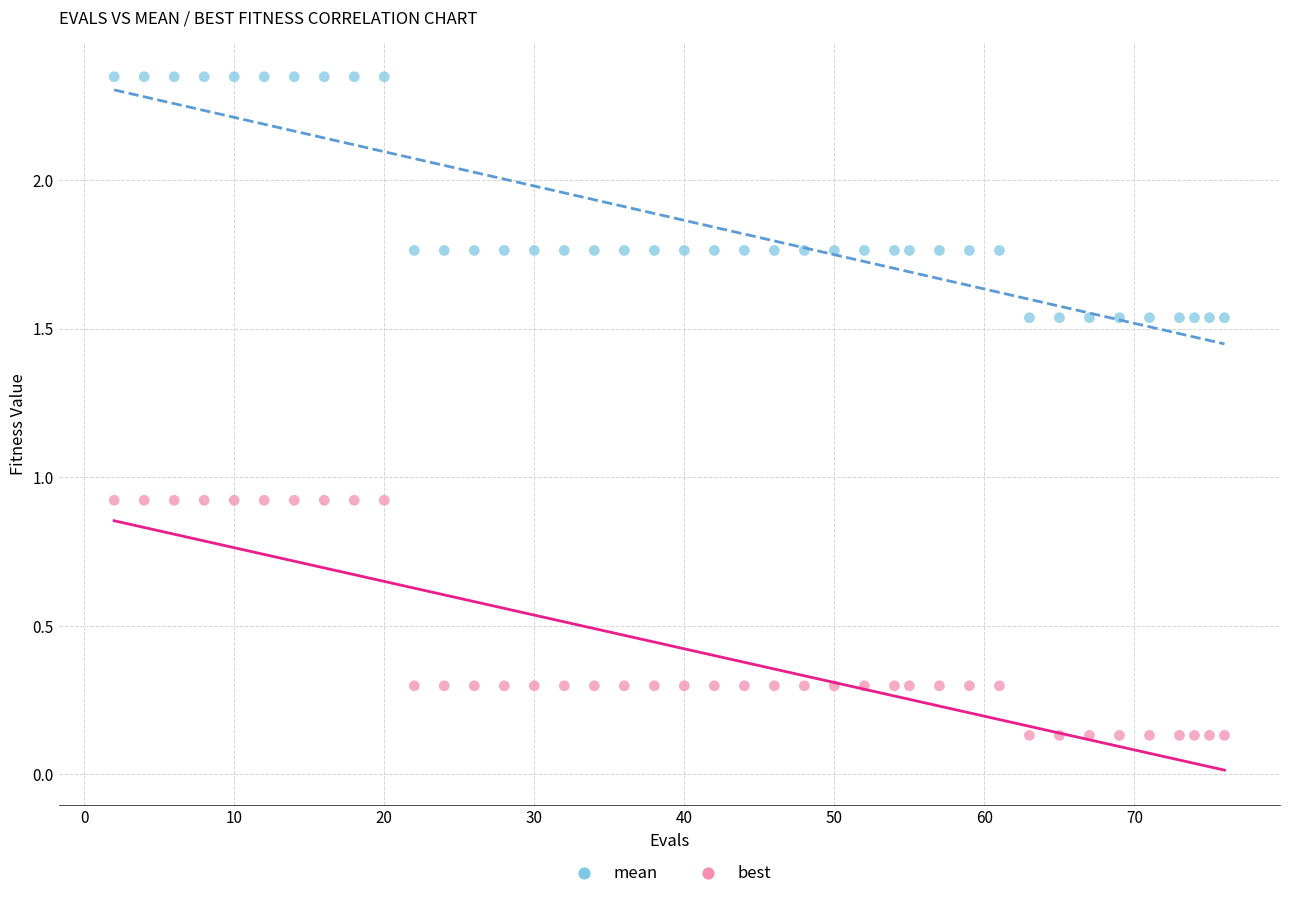

Which series contains the highest Y value?

mean